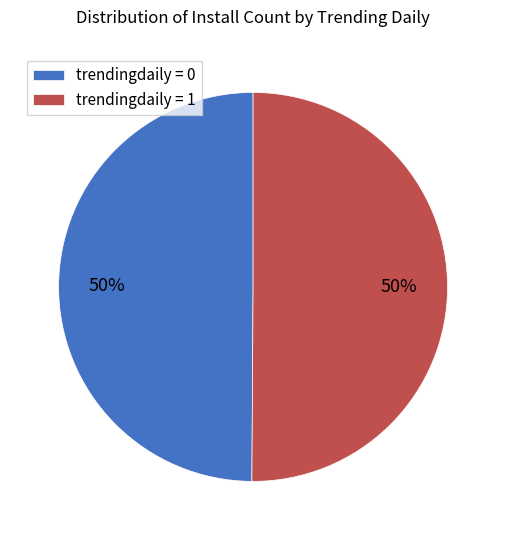

Combined, do trendingdaily = 1 and trendingdaily = 0 account for over 50%?

Yes